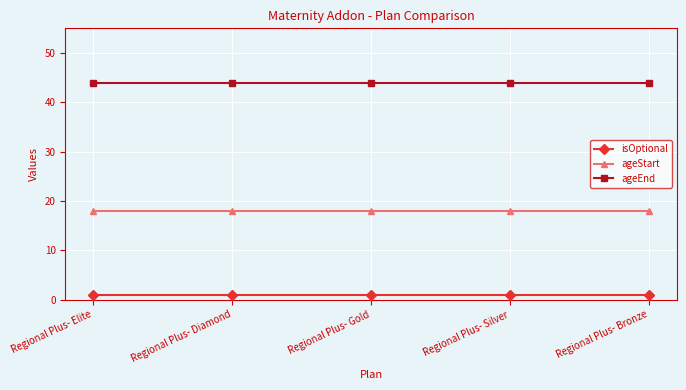

True or false: ageStart has a value of 18 at Regional Plus- Diamond.

True